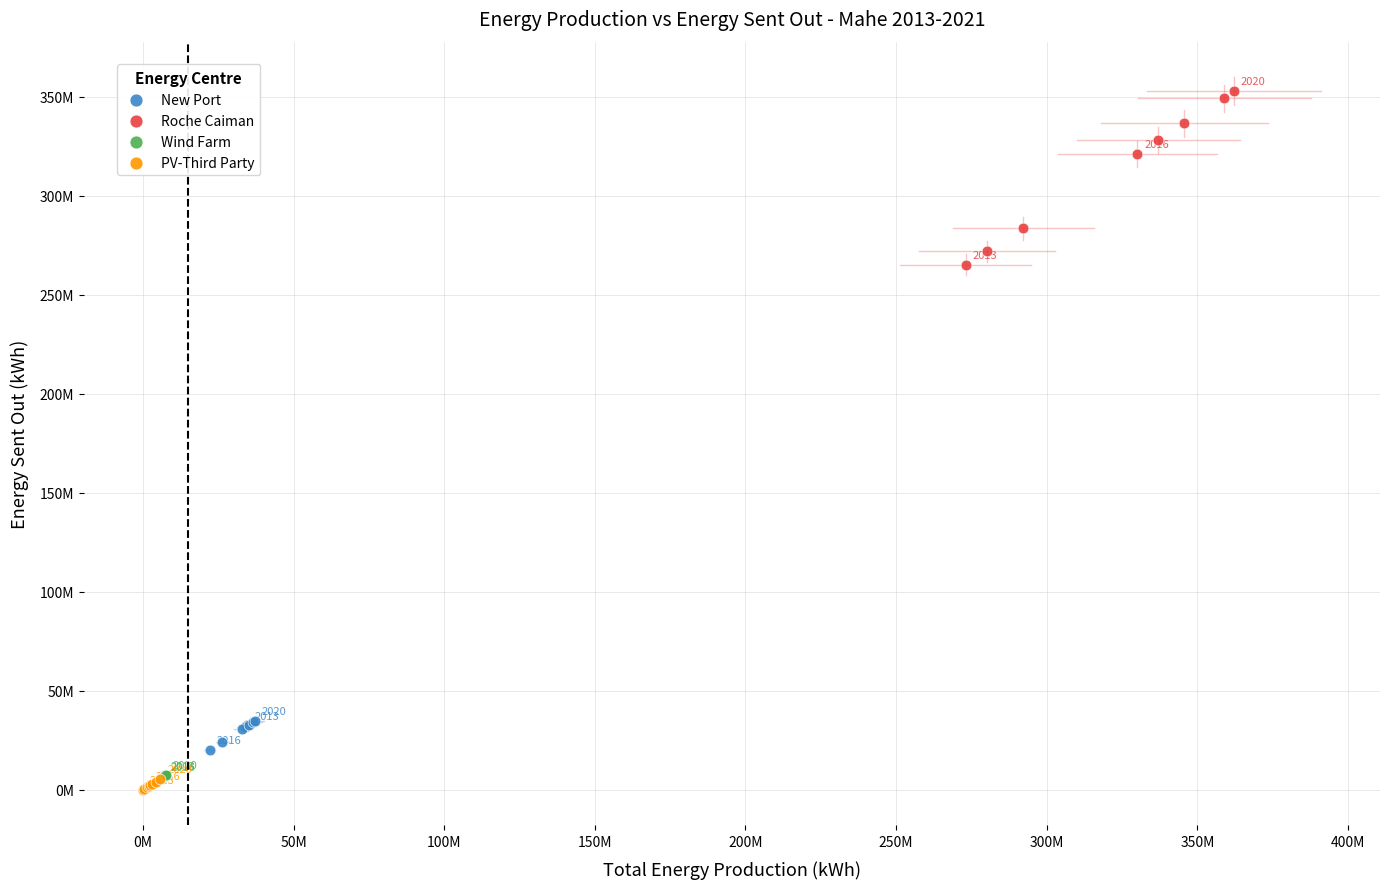

Which series reaches the minimum Y coordinate?

PV-Third Party